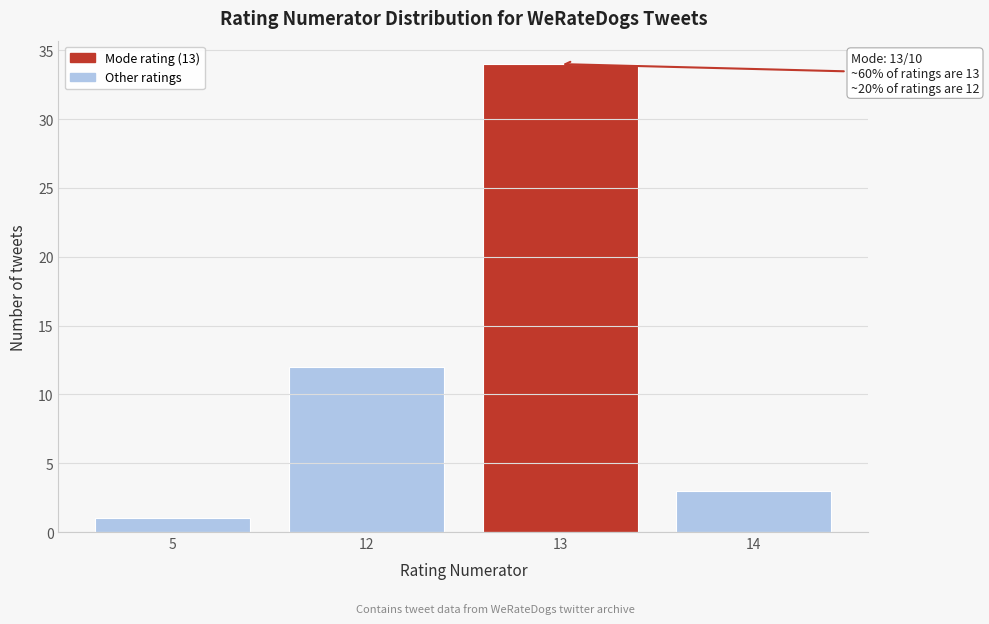

Reading left to right, what are all the values shown in this chart?

5=1	12=12	13=34	14=3